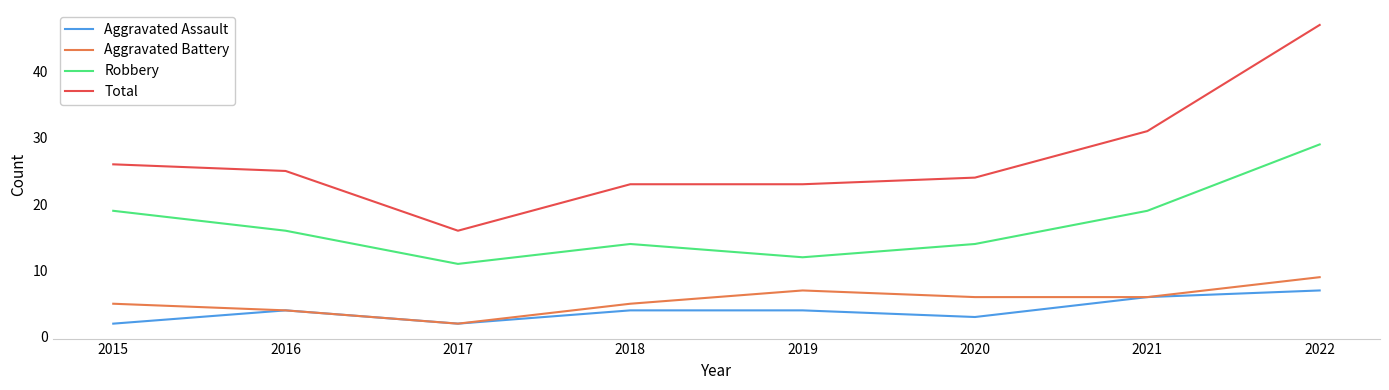

Read the Total value at 2022.

47